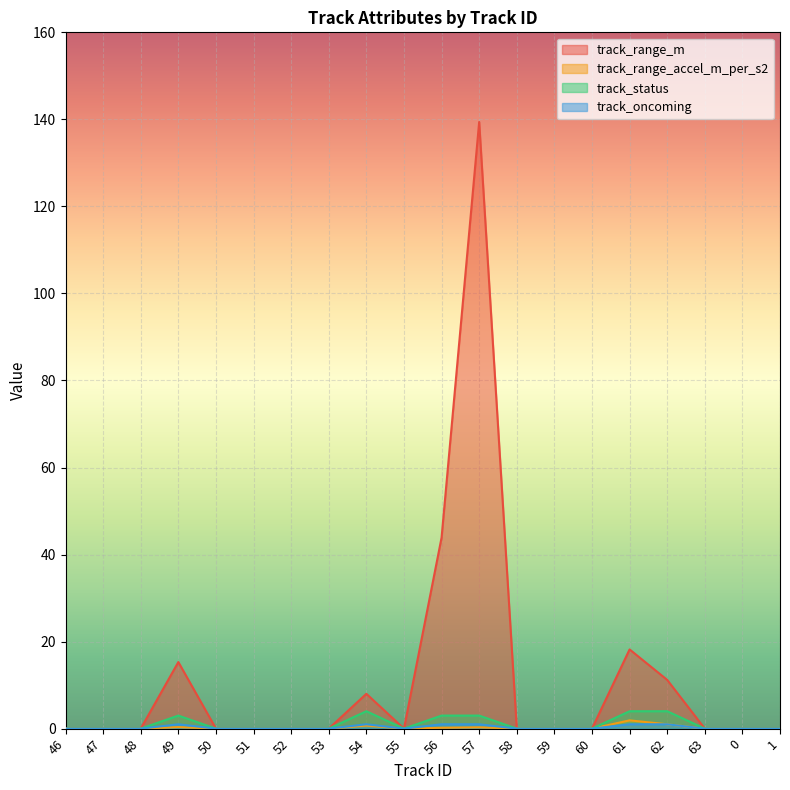

Is the value of track_range_m at 50 greater than the value of track_oncoming at 54?

No